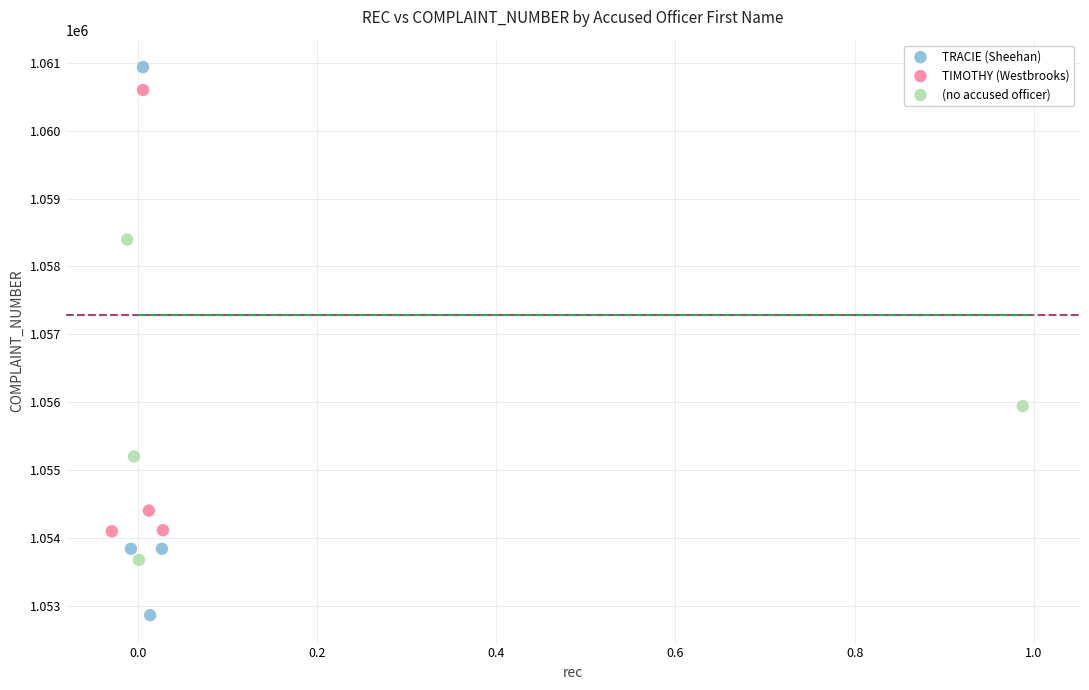

Which series contains the lowest Y value?

TRACIE (Sheehan)